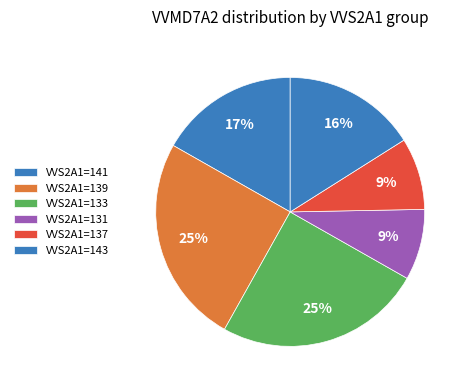

How many slices are in this pie chart?

6